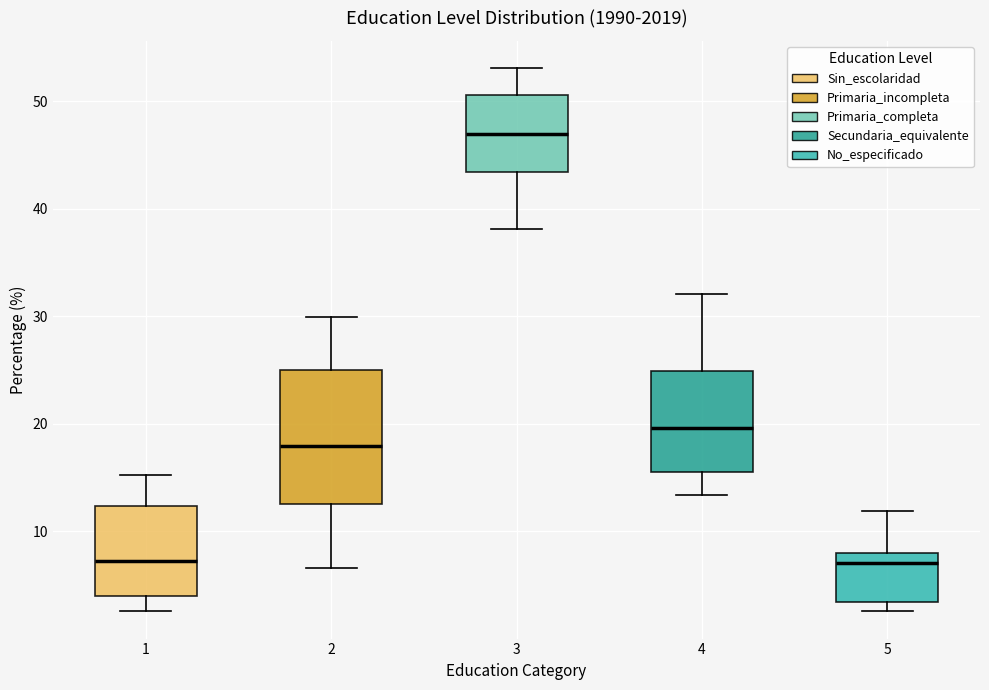

Where does the median line of the box at x = 3 sit on the y-axis? The values are not printed on the chart, so give them approximately, as read against the axis.

47